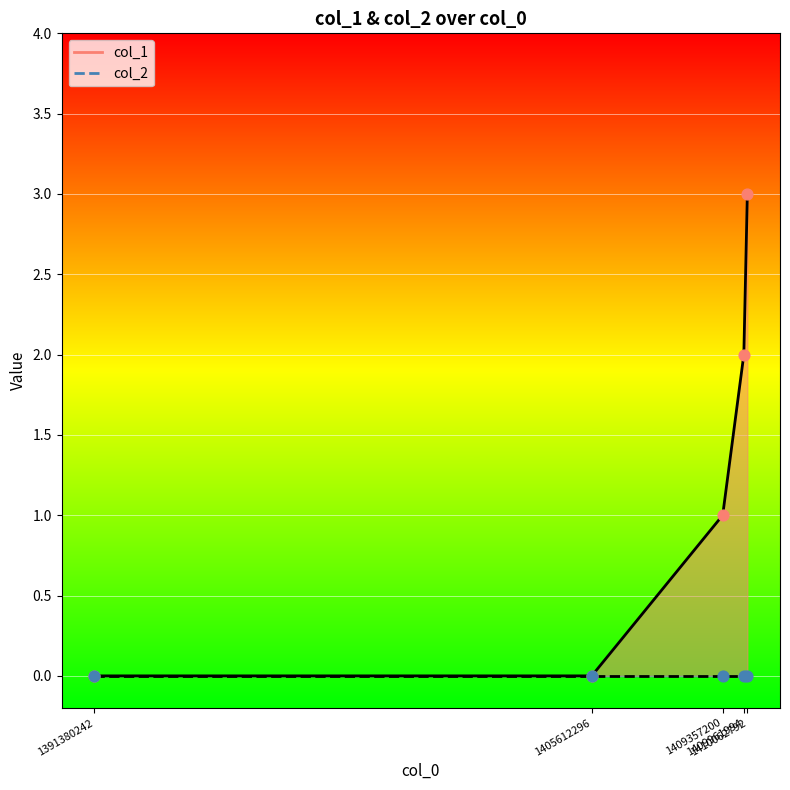

What is the change in value from 1409357200 to 1409961994?

+1